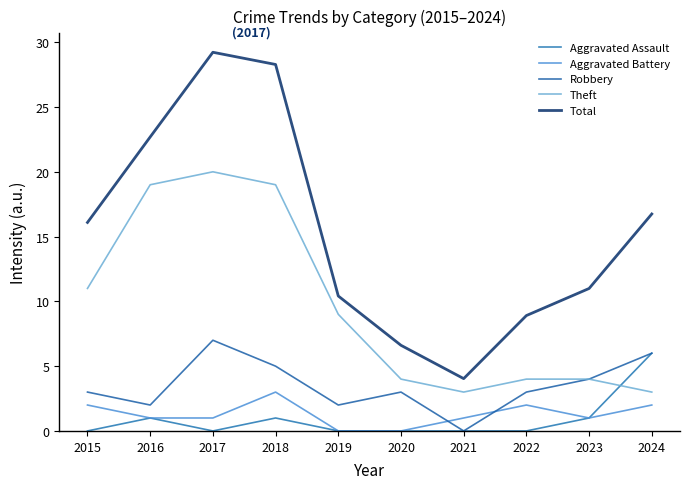

True or false: Robbery and Total cross at least once.

False